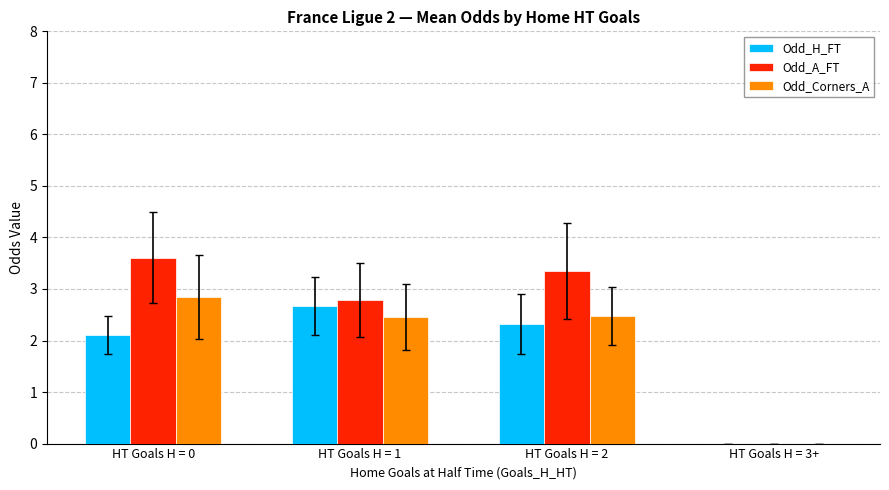

How many series are shown in this chart?

3